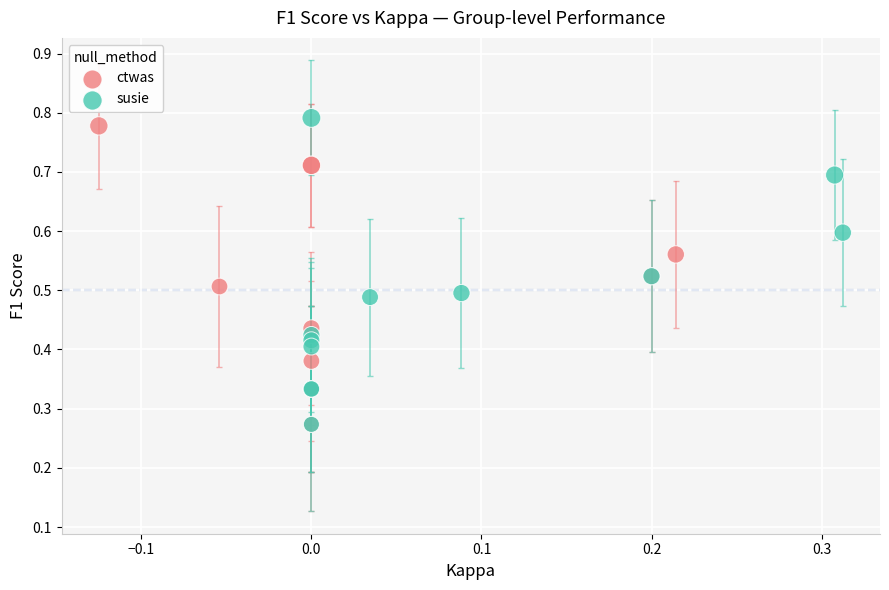

Which series reaches the maximum Y coordinate?

susie